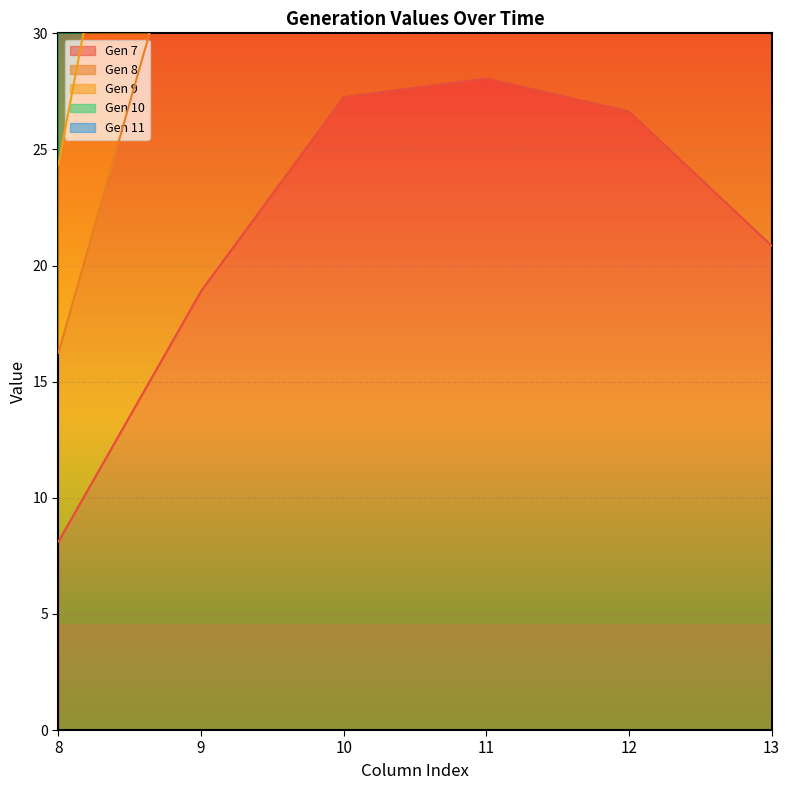

Between 12 and 13, which series saw the biggest shift?

Gen 9